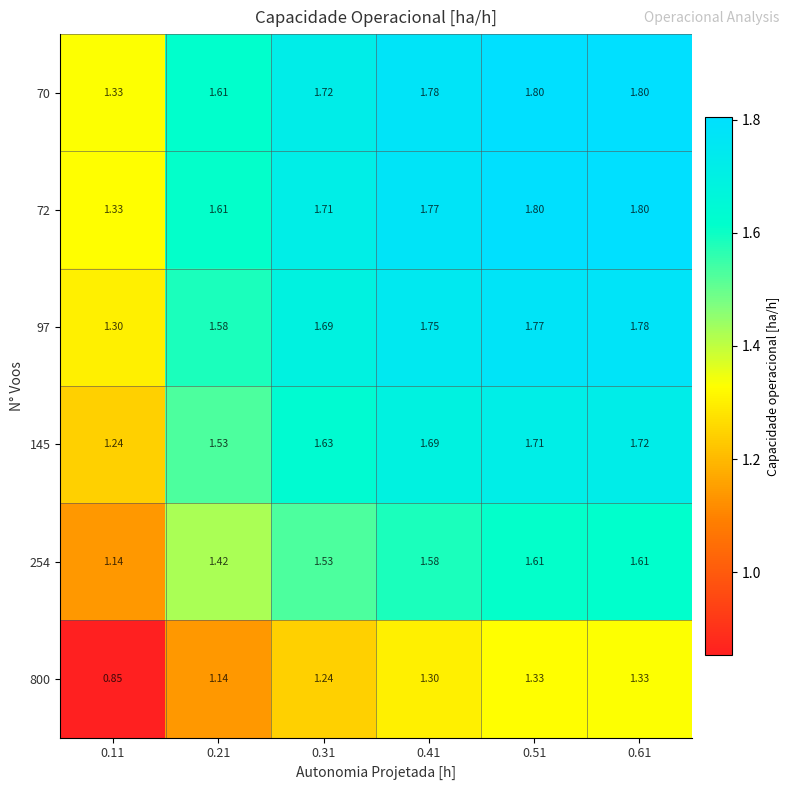

At which category does the chart reach its minimum across all series?

0.11